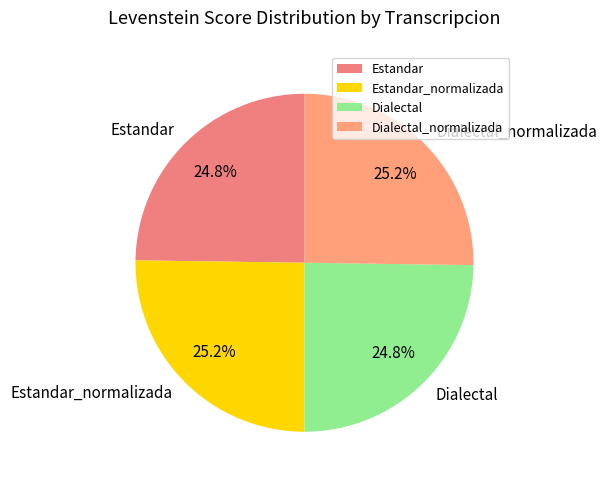

What percentage is NOT represented by Estandar?

75.2%